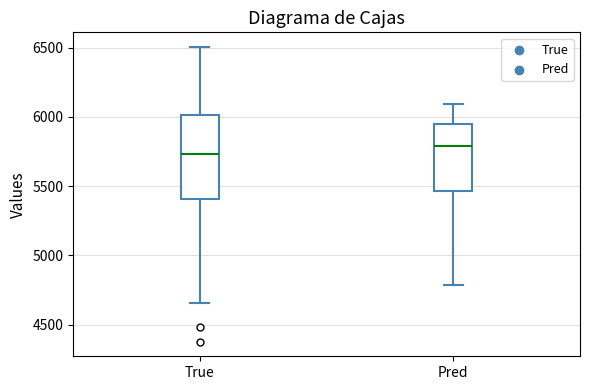

Which box is the tallest, from its lower edge to its upper edge?

True